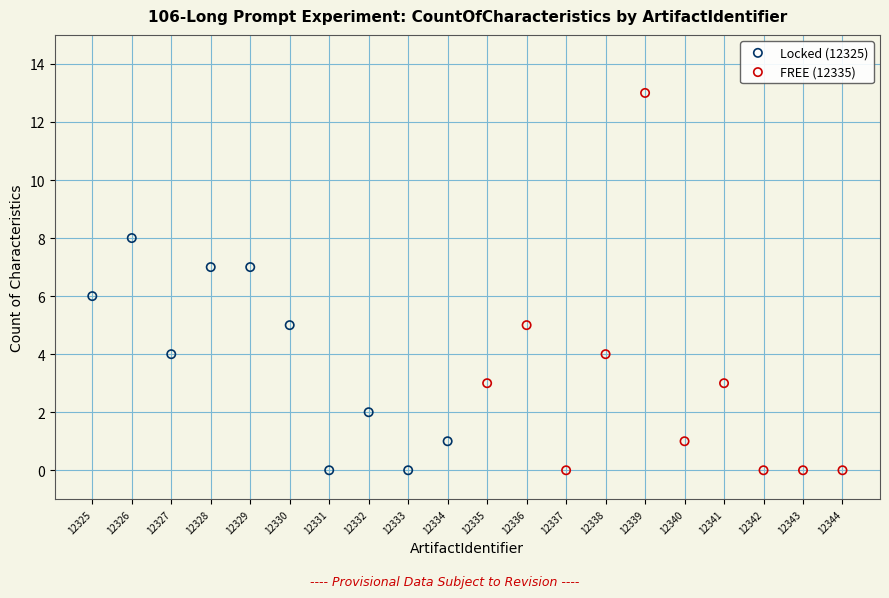

What are all the series names shown in the legend?

Locked (12325), FREE (12335)